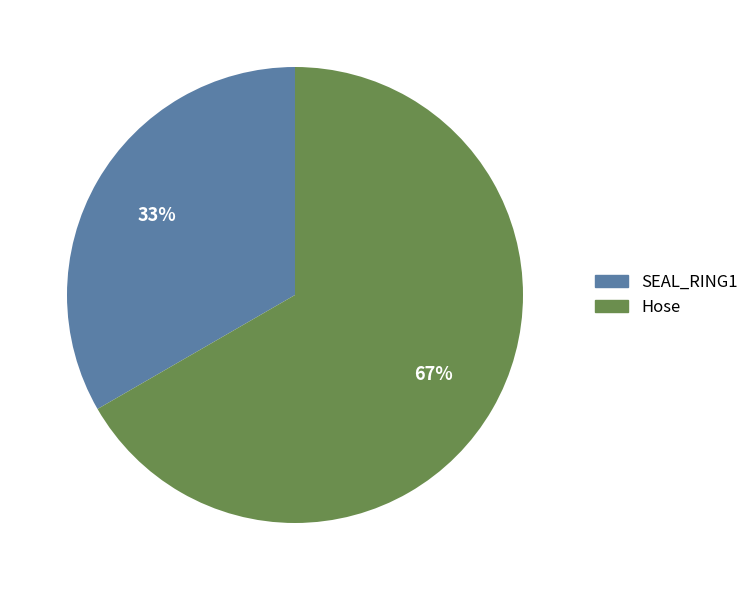

The Hose slice represents 55% of the pie. True or false?

False